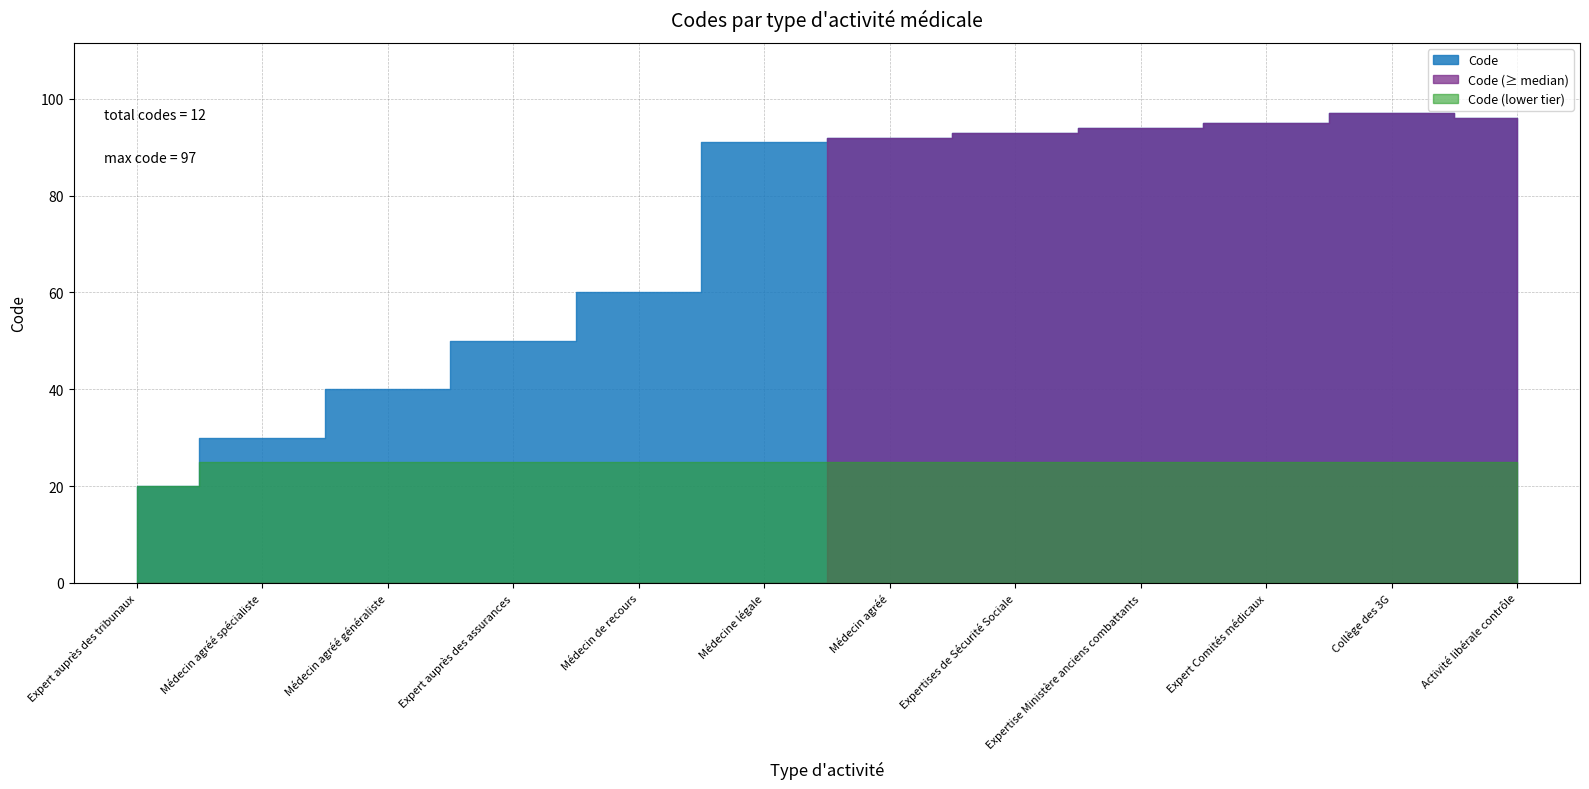

How many categories are shown in the chart?

12